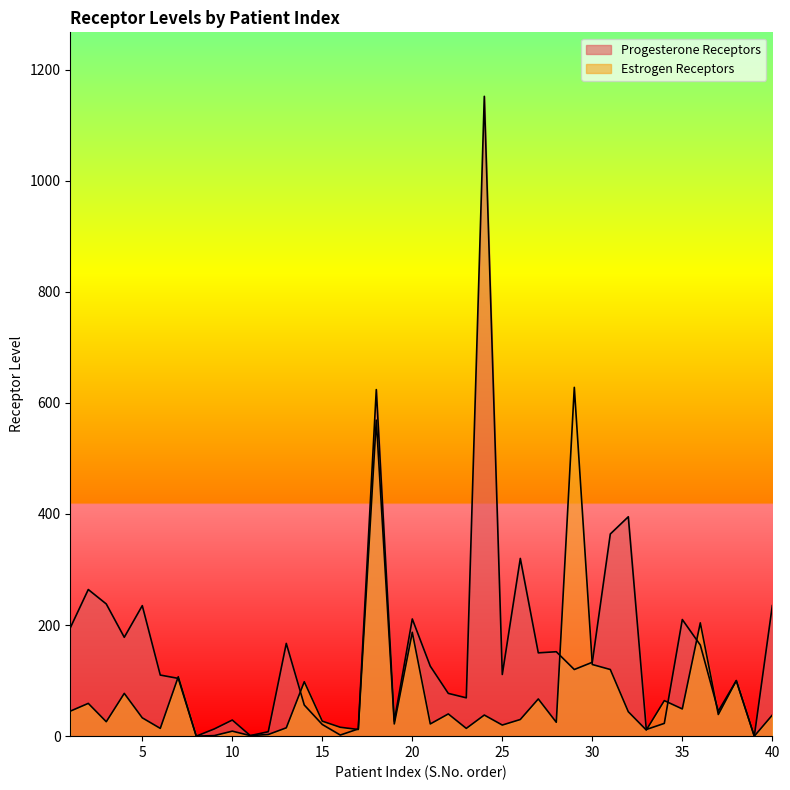

In Progesterone Receptors, how many points are higher than both neighbors (excluding endpoints)?

12